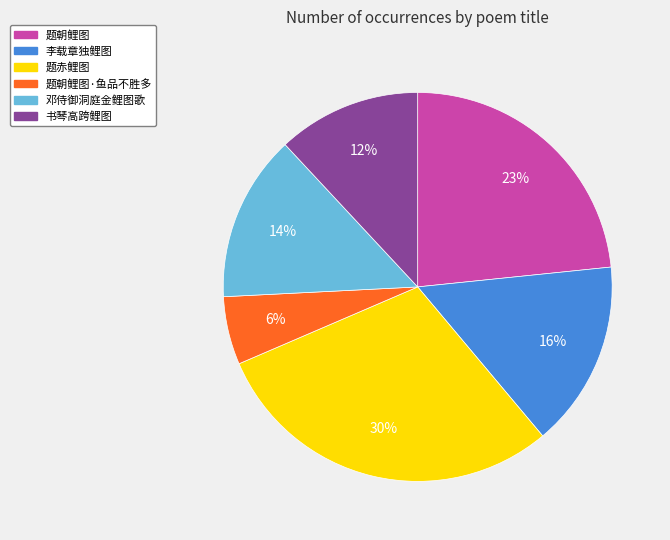

To the nearest percent, what is the difference between the largest and smallest slice percentages?

24%